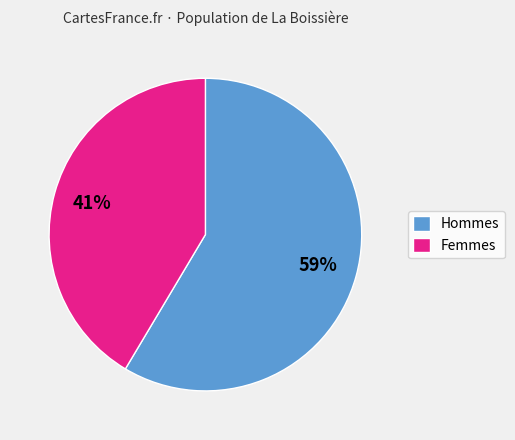

To the nearest percent, what portion does Hommes represent?

59%